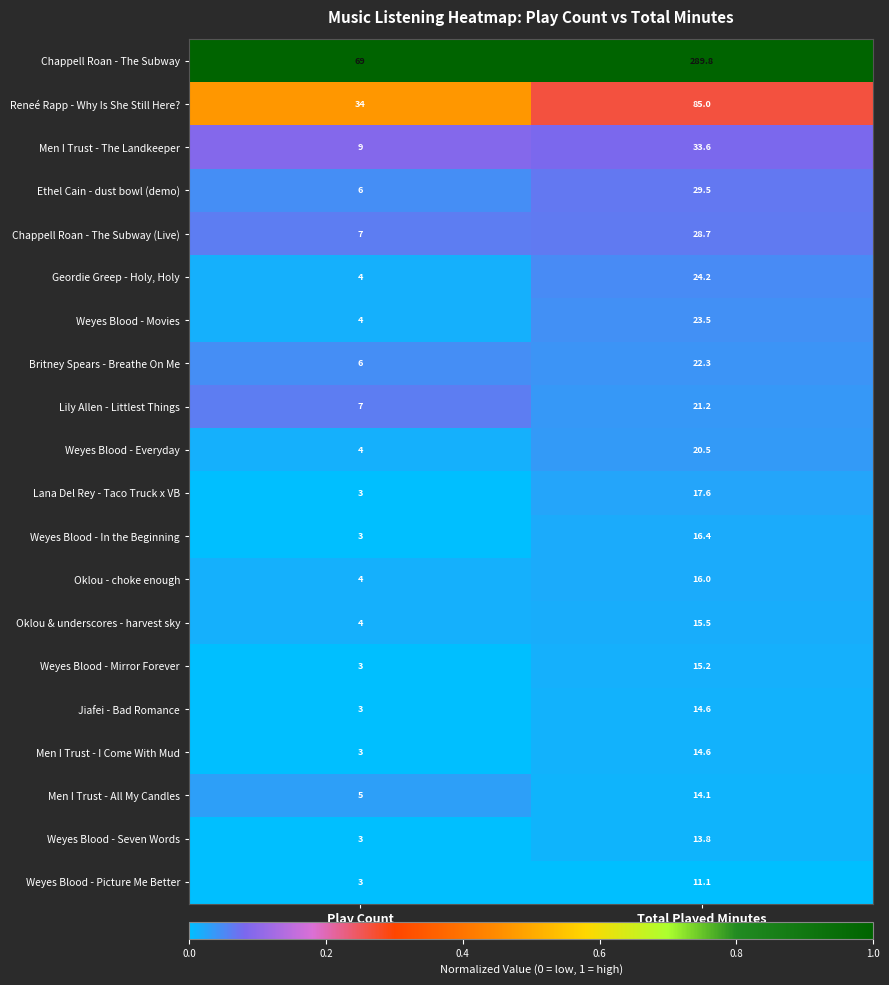

Which category has the highest value in the Weyes Blood - Picture Me Better series?

Total Played Minutes